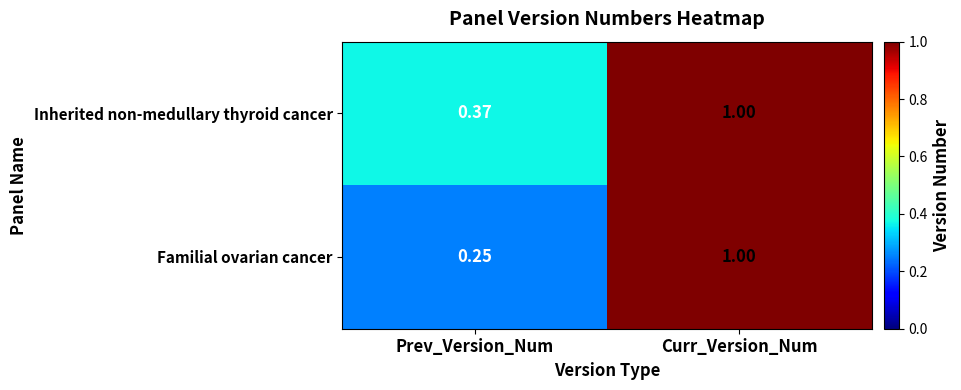

At which category is the sum across all series the highest?

Curr_Version_Num